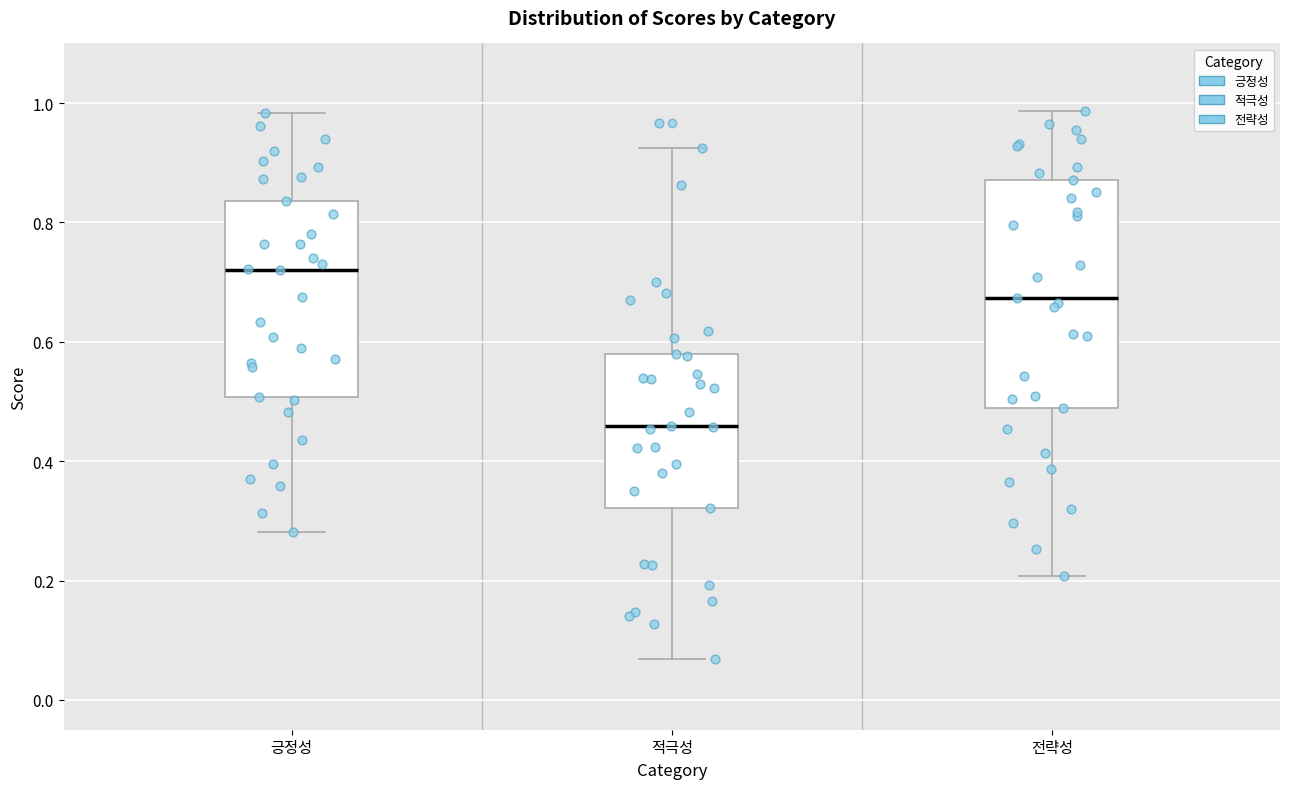

Reading left to right, transcribe this box plot: for each box, give where its median line is, the range the box spans, and where its two whiskers end, as read against the y-axis. The values are not printed on the chart, so give them approximately, as read against the axis.

긍정성: median 0.72, box 0.50 to 0.84, whiskers 0.28 to 0.98
적극성: median 0.46, box 0.32 to 0.58, whiskers 0.06 to 0.92
전략성: median 0.68, box 0.48 to 0.88, whiskers 0.20 to 0.98